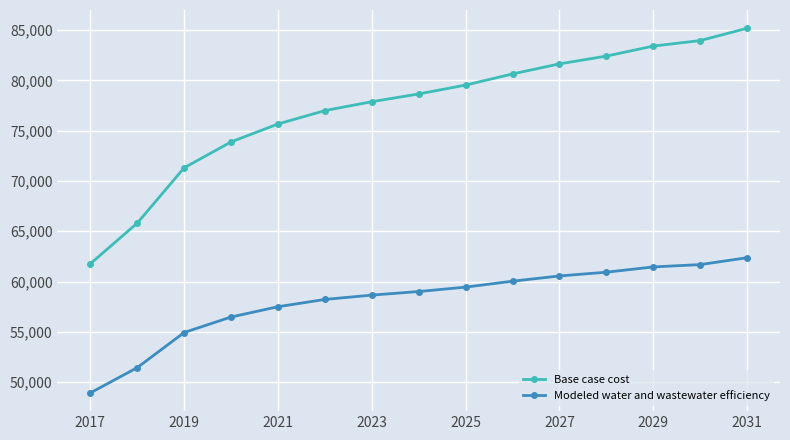

Reading left to right, extract all data points from this chart.

Base case cost: 61767.4	65807.7	71309.7	73881.1	75664.2	76996.8	77879.6	78649.9	79533.3	80642.1	81640.0	82414.5	83409.4	83957.2	85182.7
Modeled water and wastewater efficiency: 48929.8	51442.4	54933.8	56476.3	57497.5	58222.3	58651.2	59008.9	59445.5	60036.1	60556.0	60930.3	61455.3	61685.3	62370.0